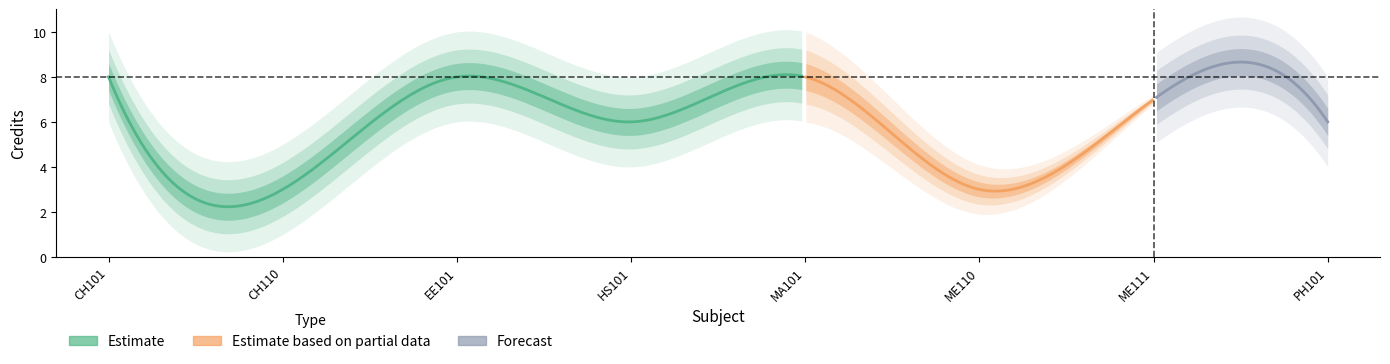

Rank the categories by value from lowest to highest.

CH110, ME110, HS101, PH101, ME111, CH101, EE101, MA101